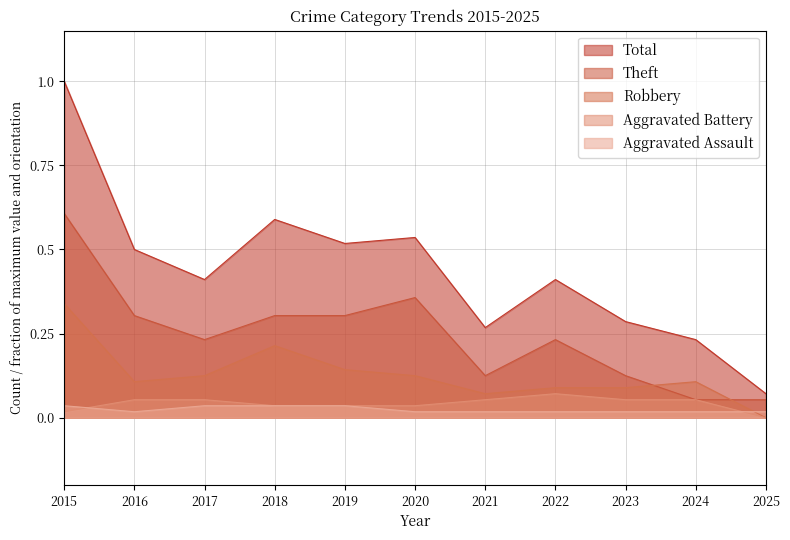

How many interior local peaks does the Theft series have?

2